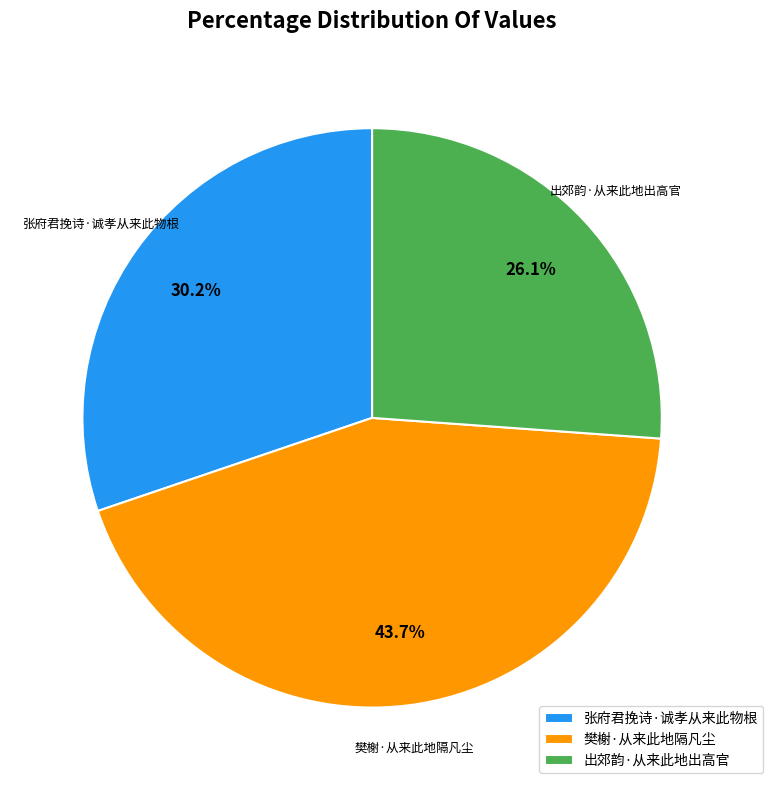

Combined, what portion of the pie is 出郊韵·从来此地出高官 and 张府君挽诗·诚孝从来此物根?

56.3%